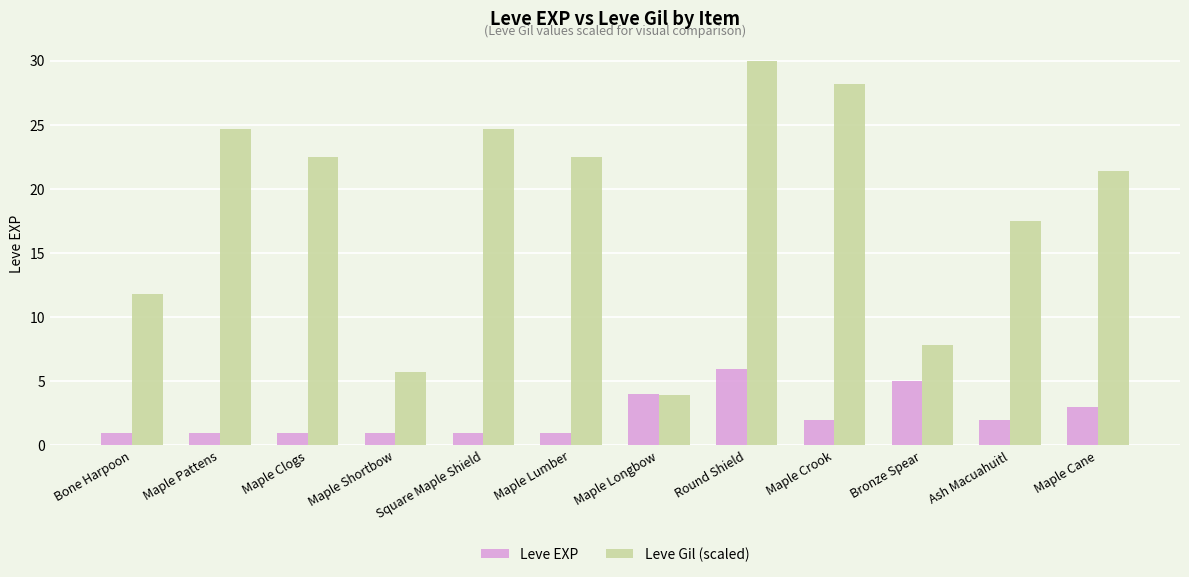

What is the sum of the Leve EXP values at Maple Shortbow and Square Maple Shield?

2.0